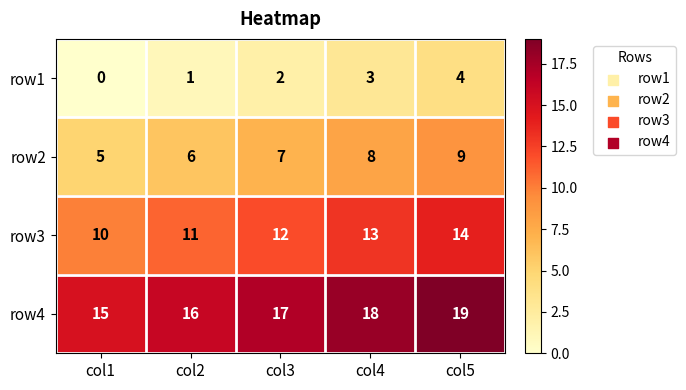

At how many categories does at least one series exceed 1?

5